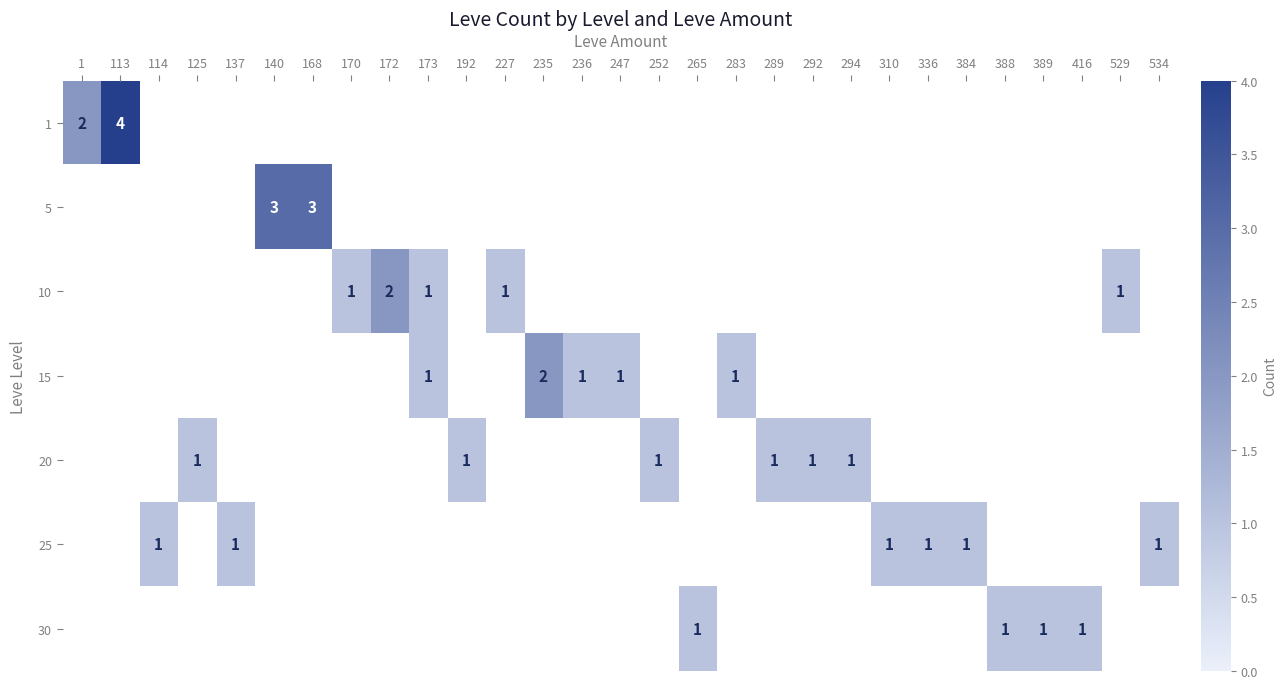

At how many categories does at least one series exceed 2?

3